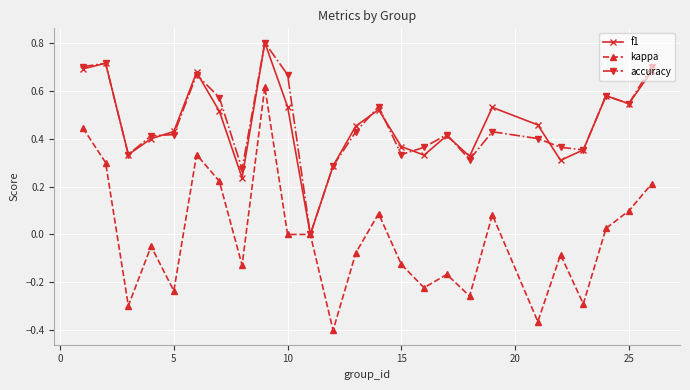

True or false: accuracy has more than 1 points higher than both neighbors.

True